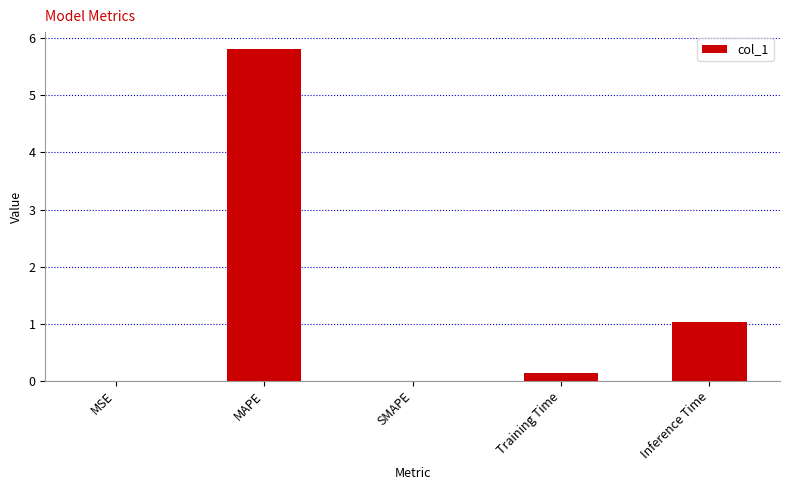

Where is the data nearest to the value 2?

Inference Time